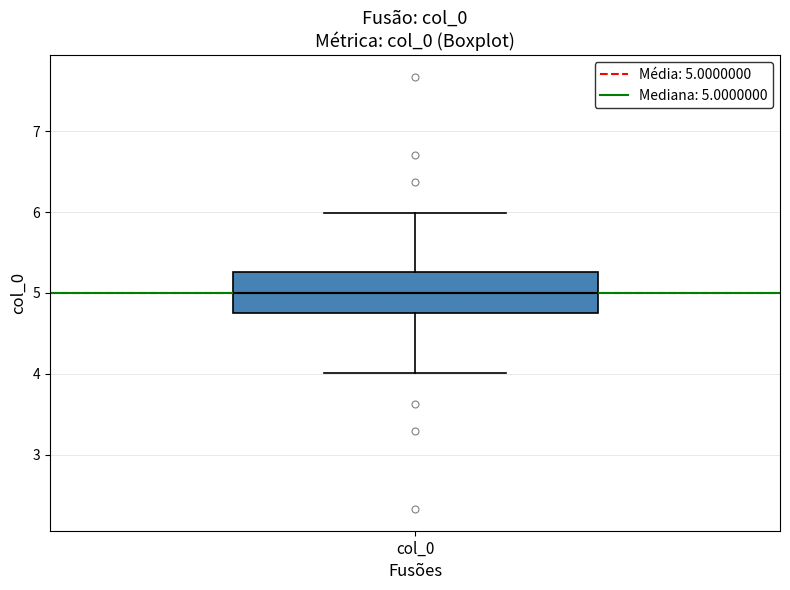

Read this box plot against the y-axis: the position of the median line, the range covered by the box, and the ends of both whiskers. The values are not printed on the chart, so give them approximately, as read against the axis.

median 5.0, box 4.7 to 5.3, whiskers 4.0 to 6.0